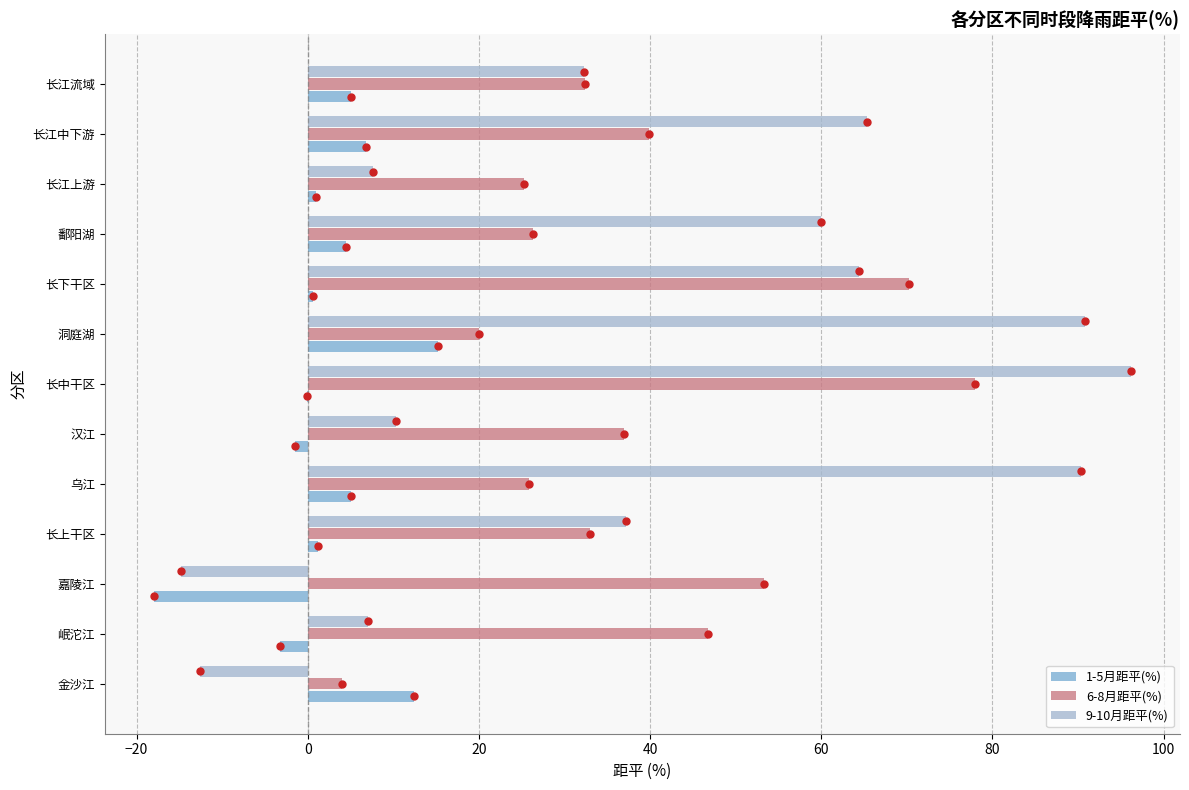

True or false: 6-8月距平(%) has a value of 4.0 at 金沙江.

True